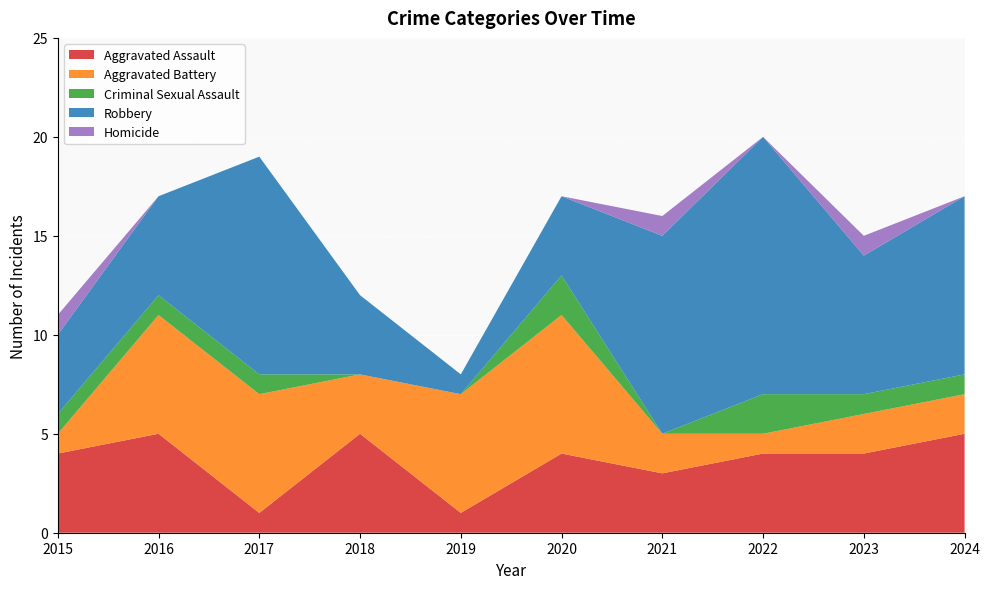

Reading left to right, transcribe all the data shown in this chart.

Aggravated Assault: 2015=4	2016=5	2017=1	2018=5	2019=1	2020=4	2021=3	2022=4	2023=4	2024=5
Aggravated Battery: 2015=1	2016=6	2017=6	2018=3	2019=6	2020=7	2021=2	2022=1	2023=2	2024=2
Criminal Sexual Assault: 2015=1	2016=1	2017=1	2018=0	2019=0	2020=2	2021=0	2022=2	2023=1	2024=1
Robbery: 2015=4	2016=5	2017=11	2018=4	2019=1	2020=4	2021=10	2022=13	2023=7	2024=9
Homicide: 2015=1	2016=0	2017=0	2018=0	2019=0	2020=0	2021=1	2022=0	2023=1	2024=0